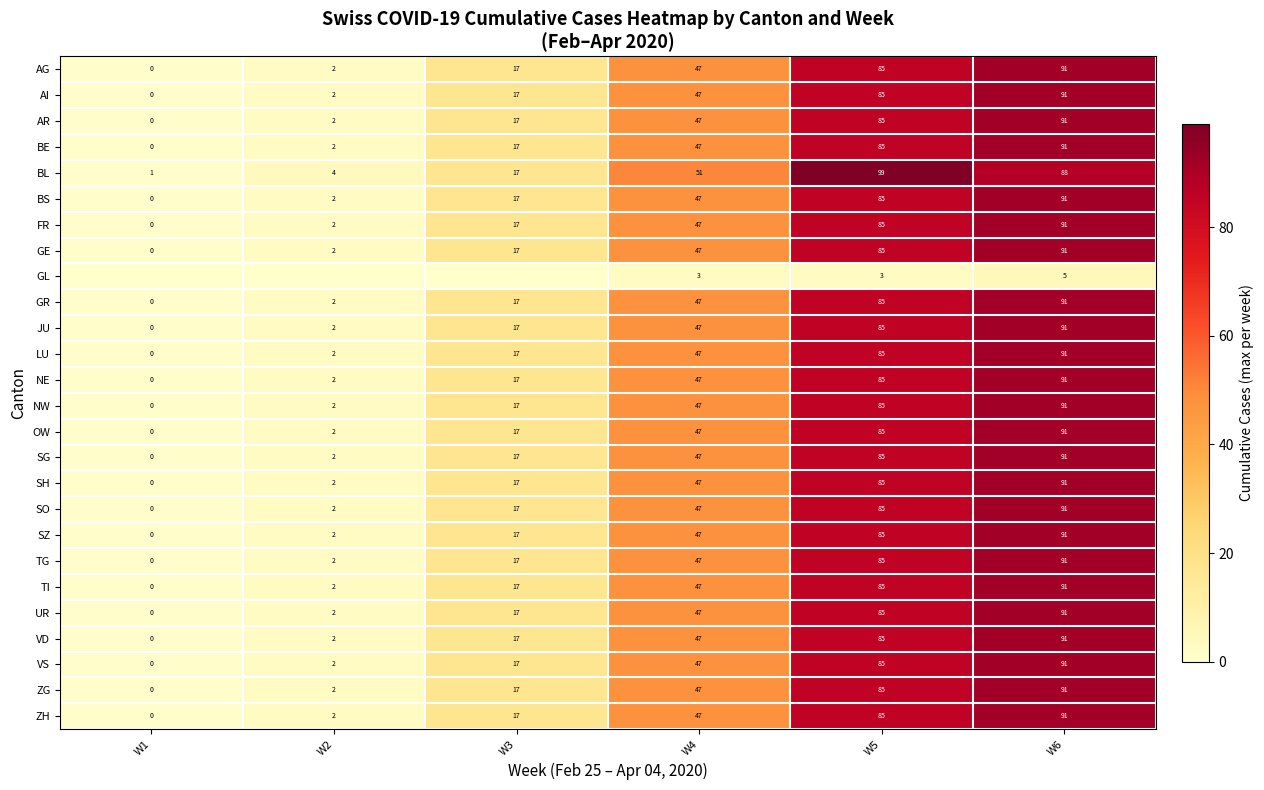

Is it true that NW equals 29 at W3?

False